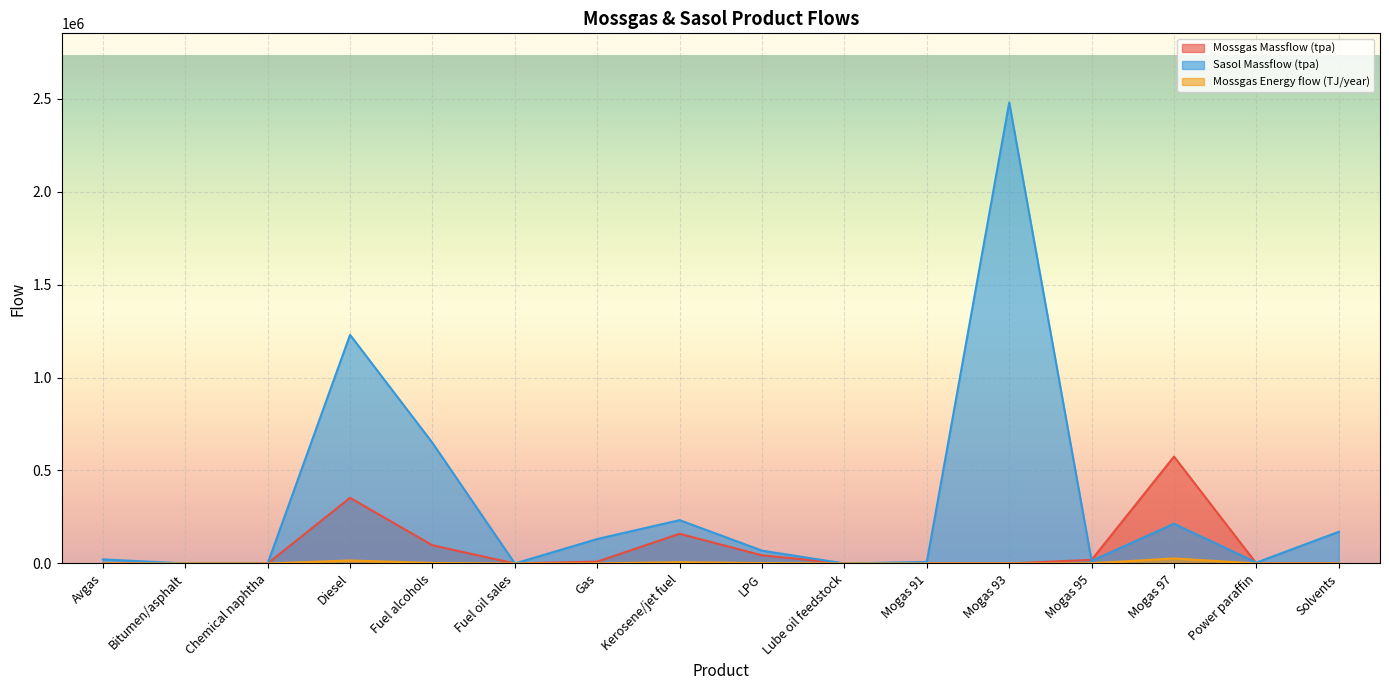

Where do Sasol Massflow (tpa) and Mossgas Massflow (tpa) first cross each other?

Mogas 93 and Mogas 95